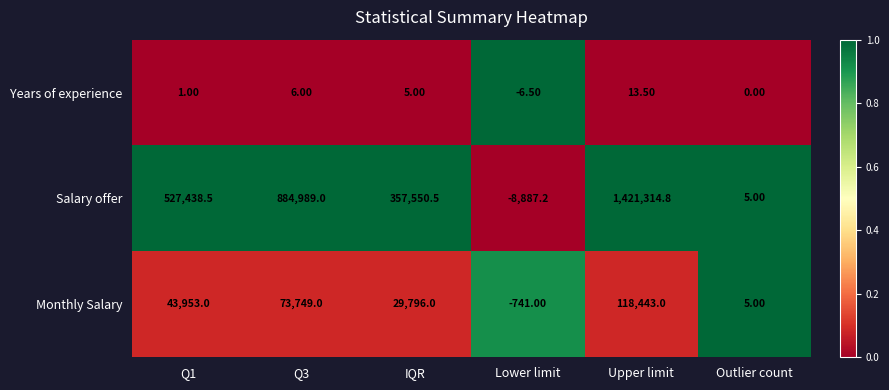

What is the difference between the highest and lowest values at Q1?

527437.5